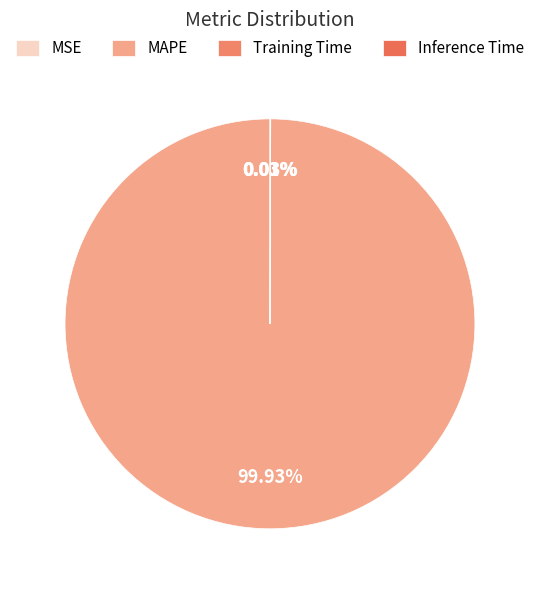

Is there any slice that represents more than half of the pie?

Yes